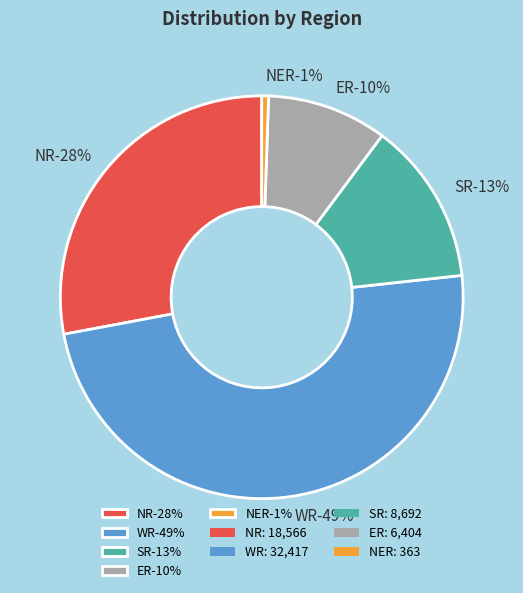

What is the smallest slice in the pie chart?

NER